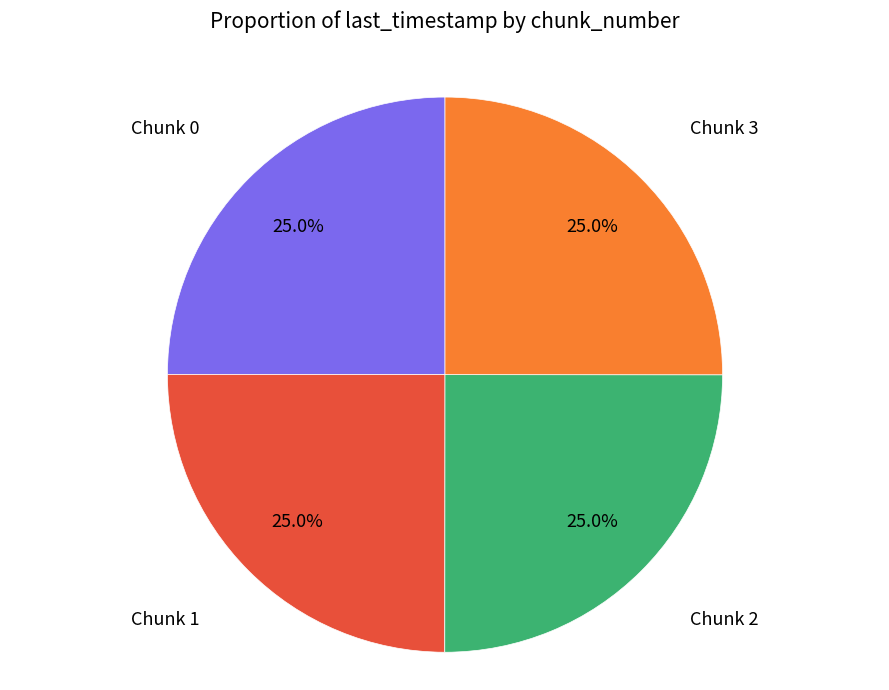

Is there a majority slice in this chart?

No